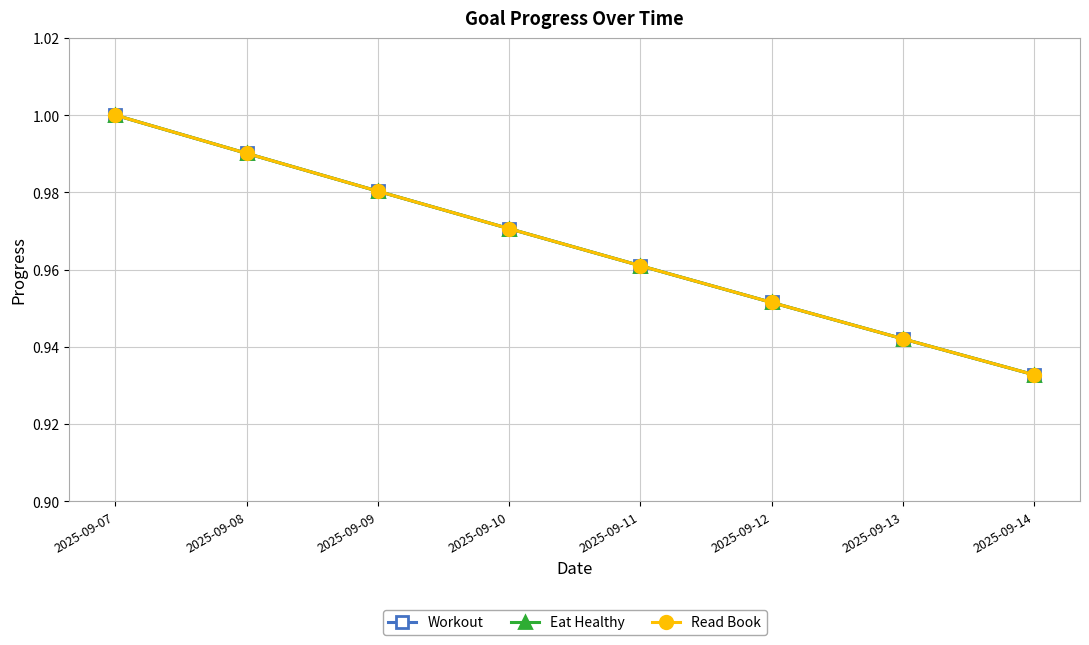

Is this an area chart (filled region under the line)?

No